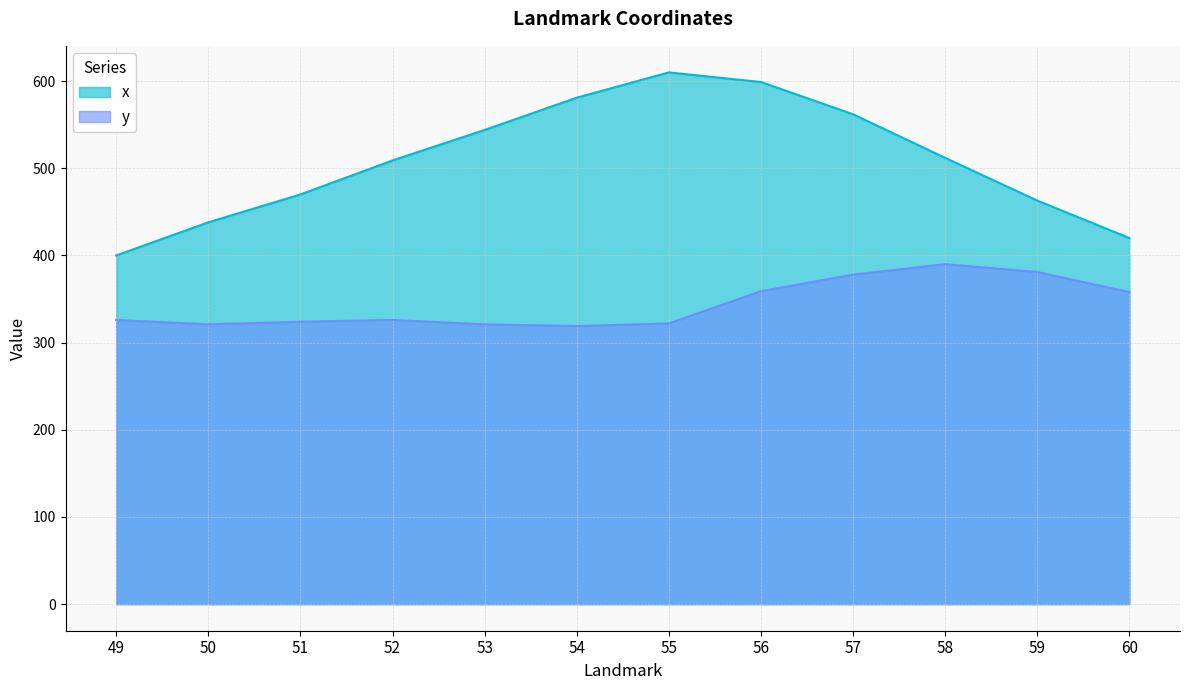

Does the chart display data point markers on the line(s)?

No